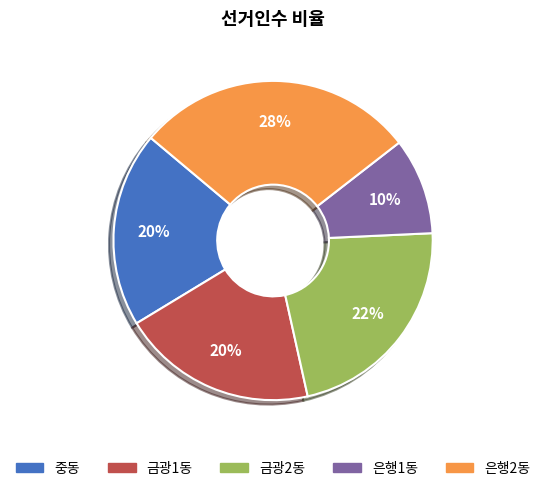

To the nearest percent, what portion does 은행1동 represent?

10%